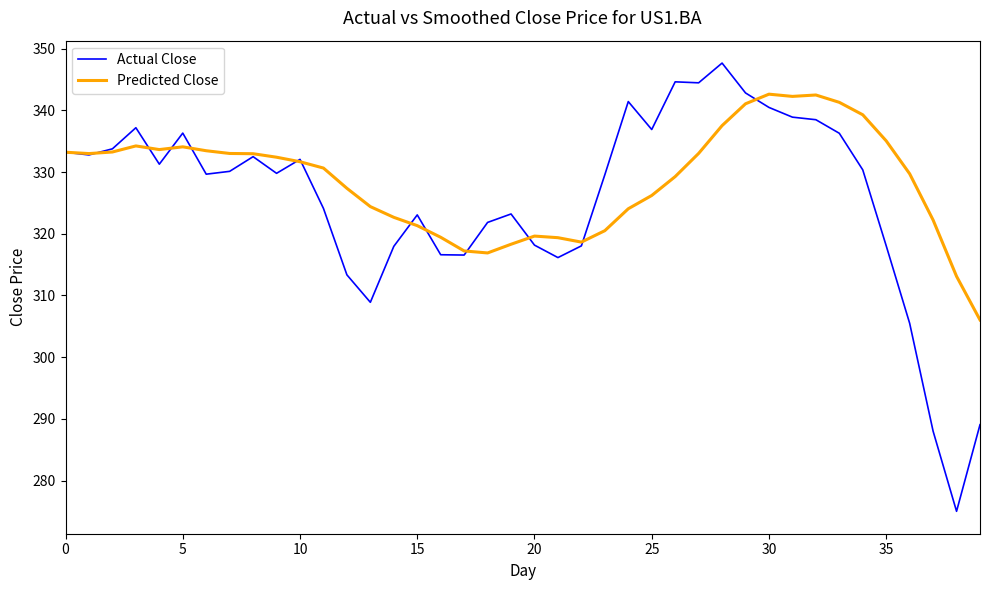

Rank the series by their maximum value, from highest to lowest.

Actual Close, Predicted Close